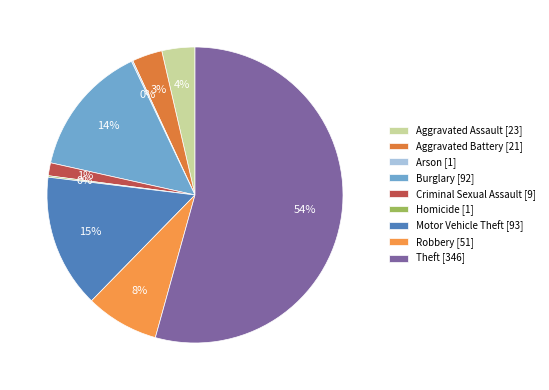

Count the number of slices in the pie.

9